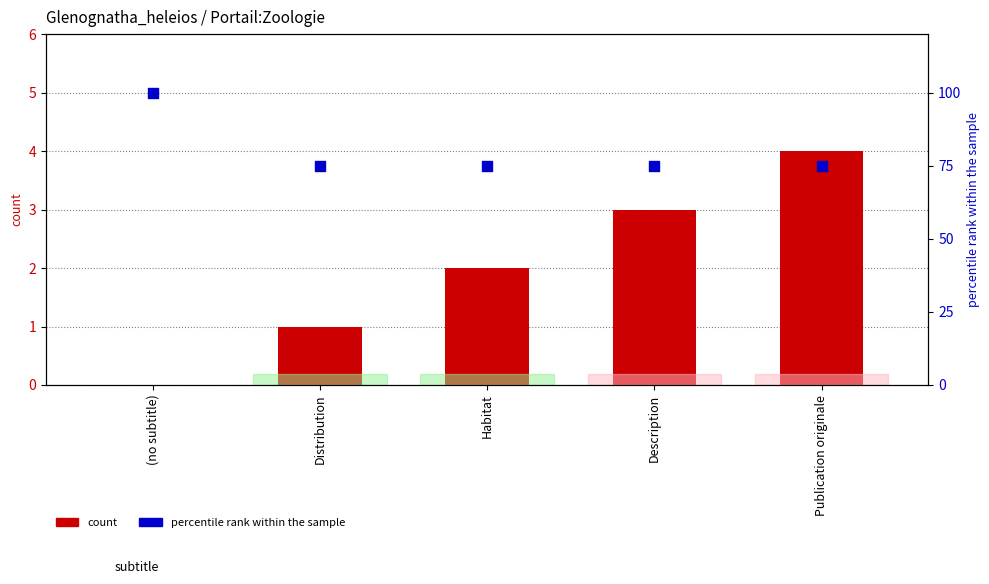

Which series has the widest spread of Y values?

percentile rank within the sample